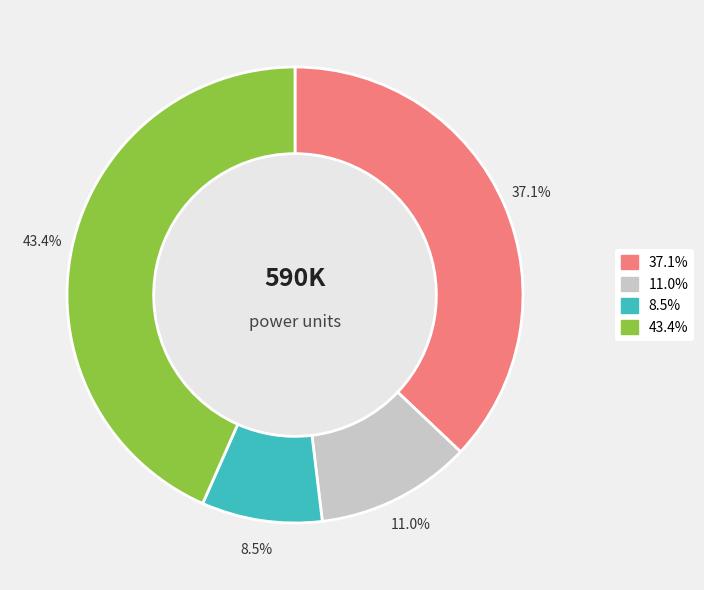

Count the number of slices in the pie.

4